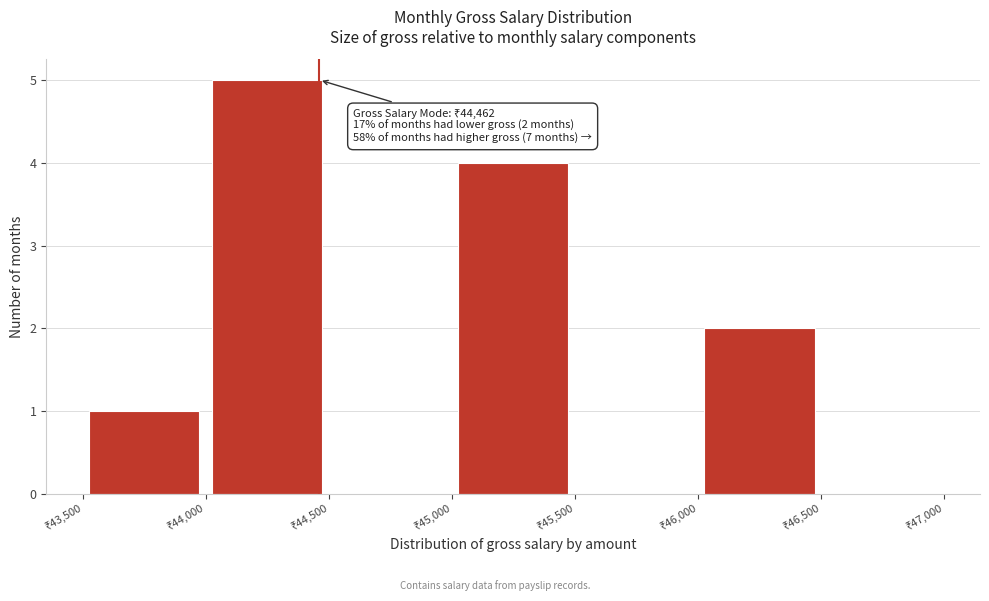

Over which range of the x-axis is the bar tallest?

44000 to 44500